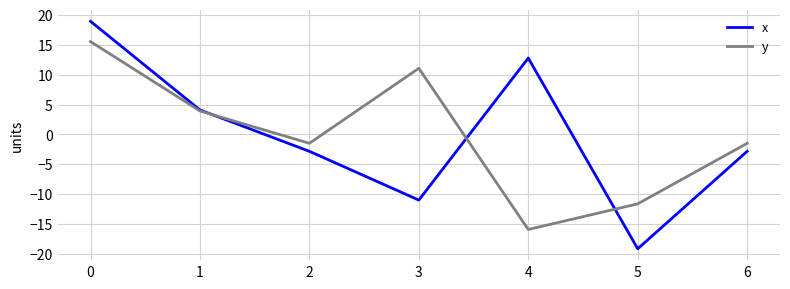

True or false: y has a value of -1.5 at 6.

True